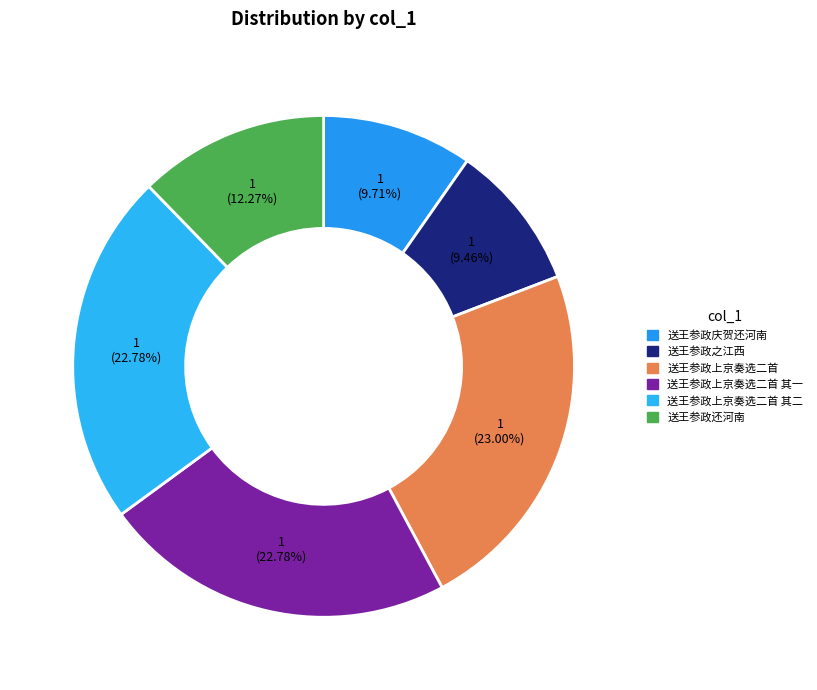

Count the number of slices in the pie.

6